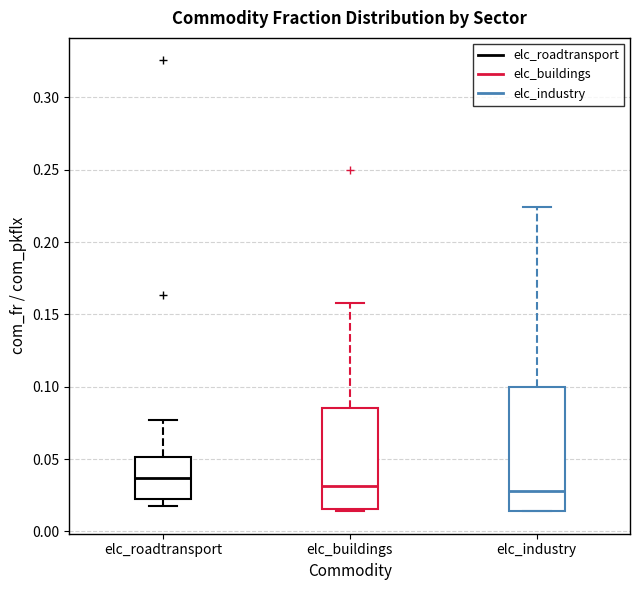

Which box is the tallest, from its lower edge to its upper edge?

elc_industry